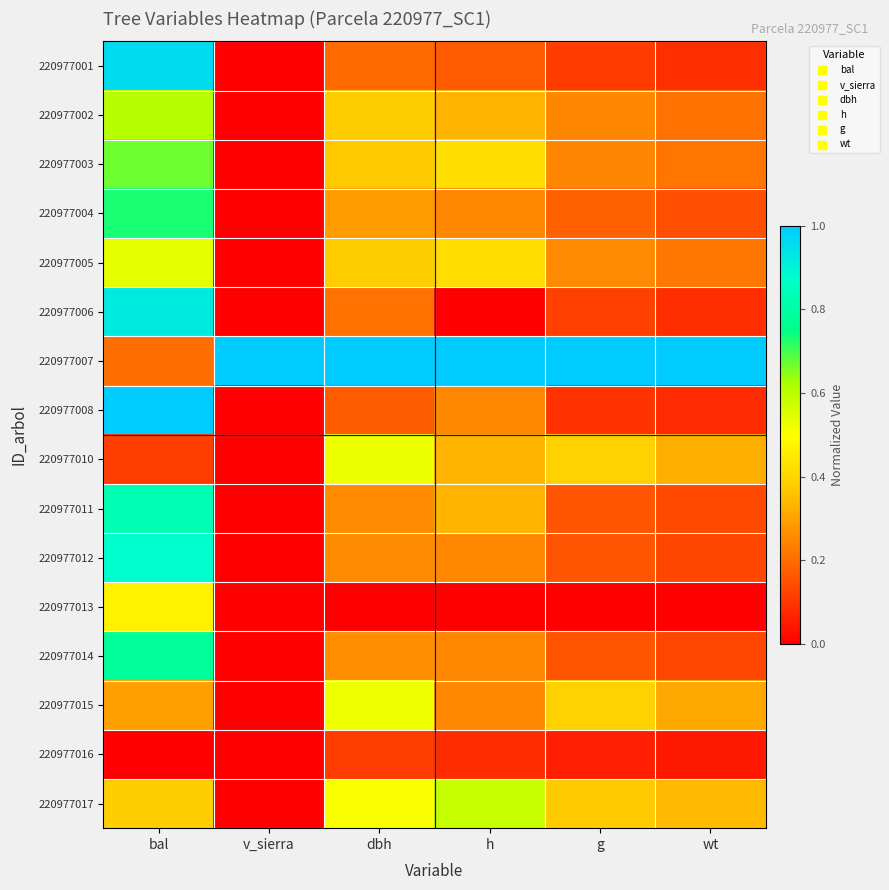

At how many categories does at least one series exceed 0?

6